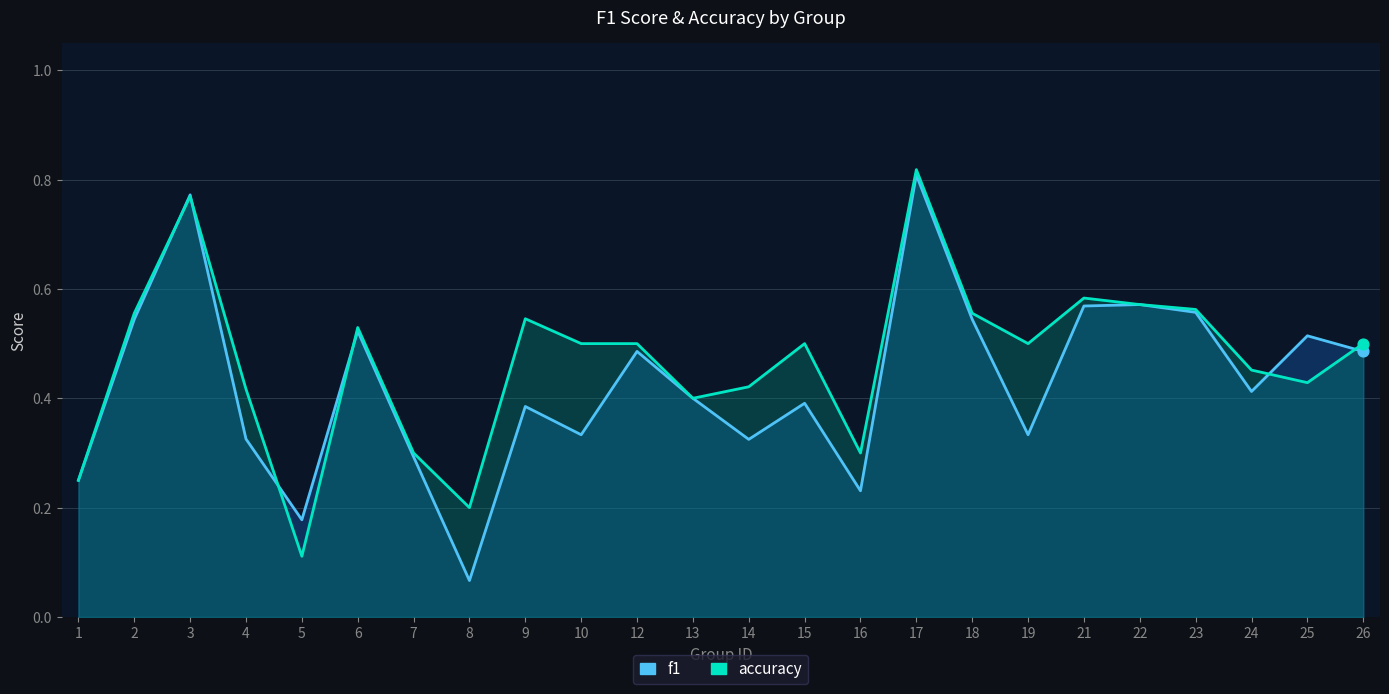

What are all the series names shown in the legend?

f1, accuracy